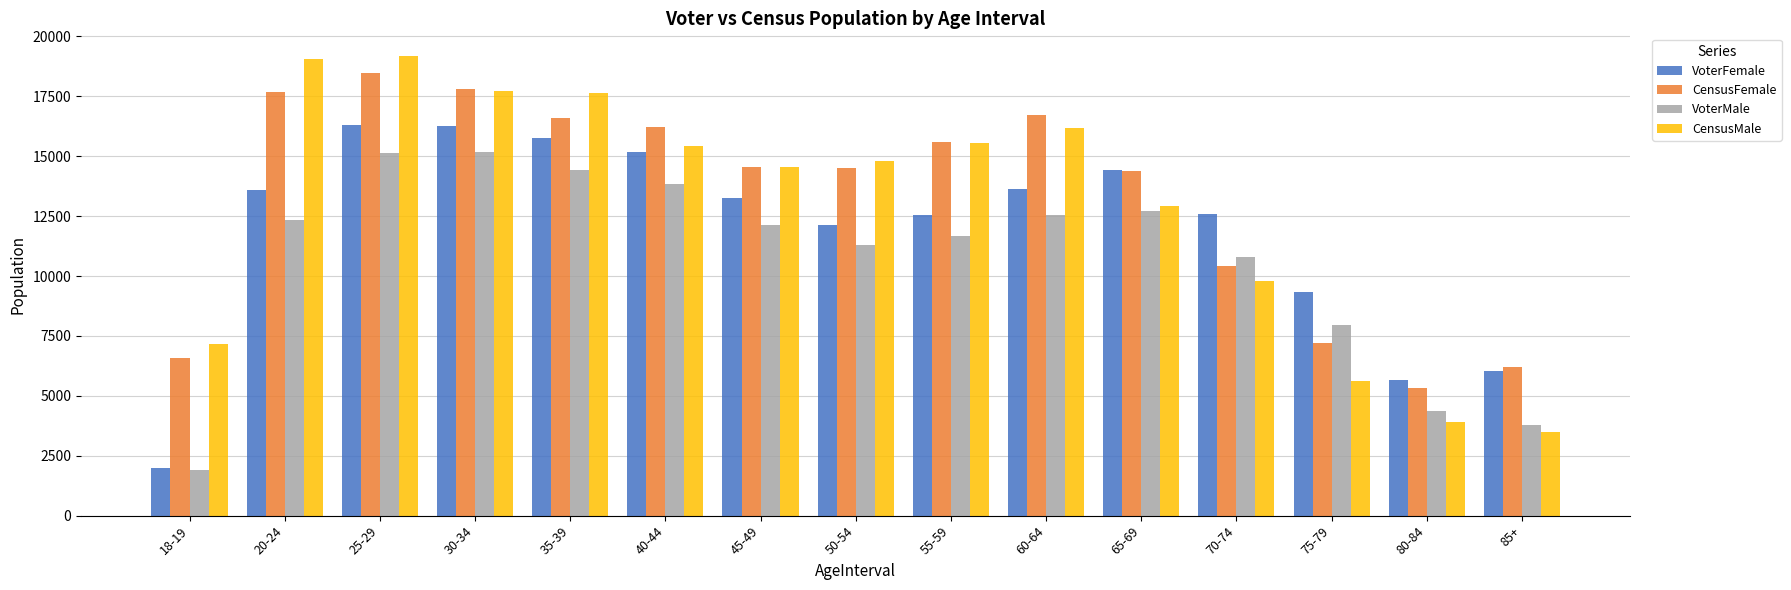

Where is VoterMale nearest to the value 8530?

75-79